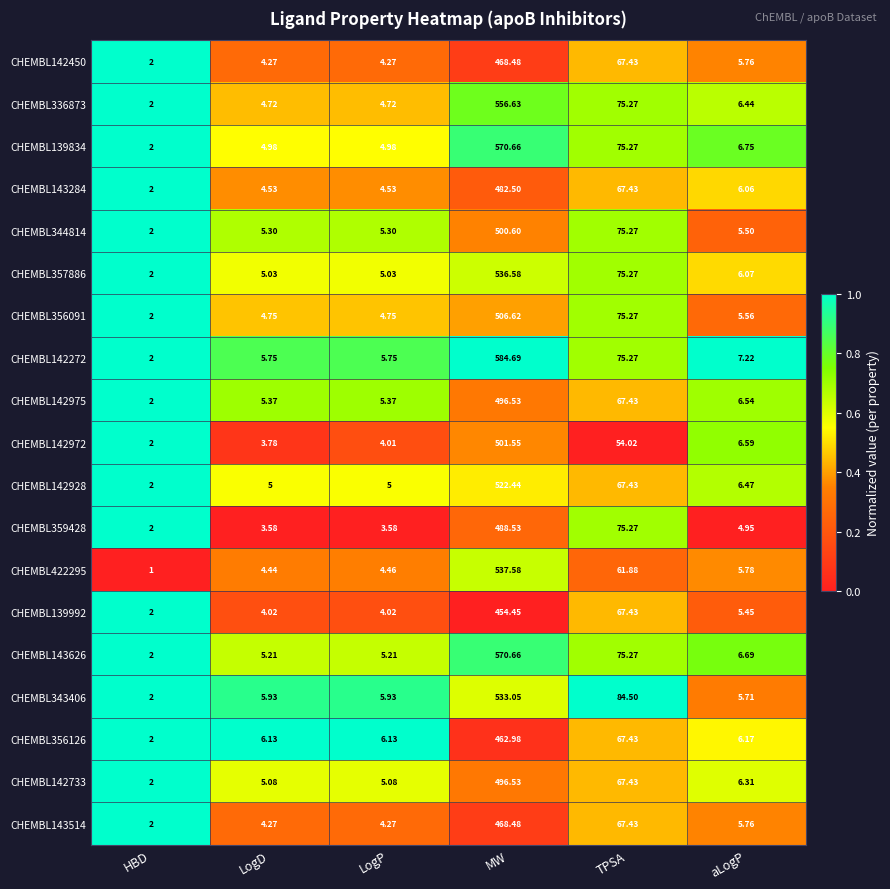

Where does the CHEMBL343406 series first go above 5?

LogD